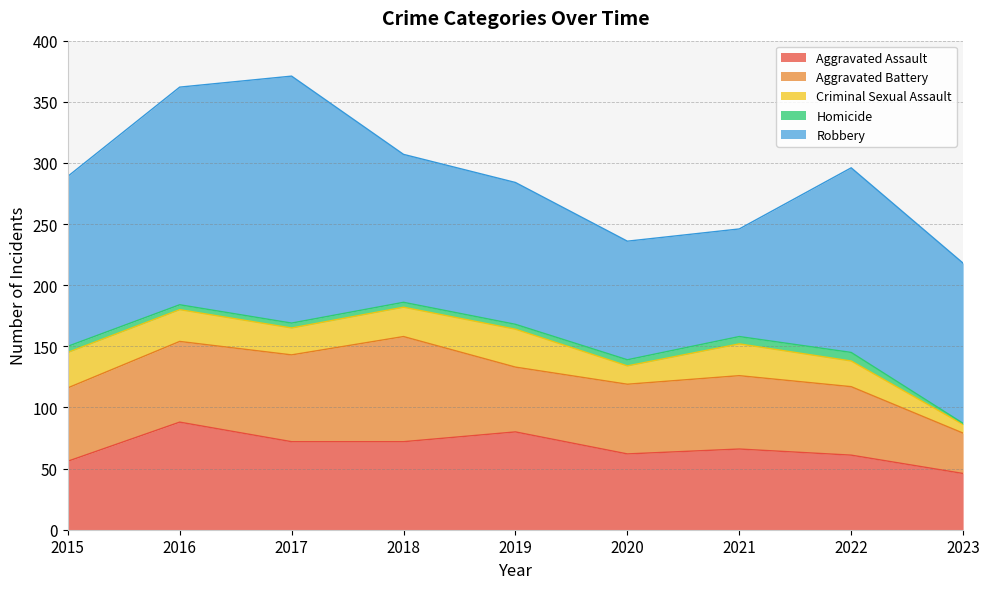

How many lines are shown in the chart?

5